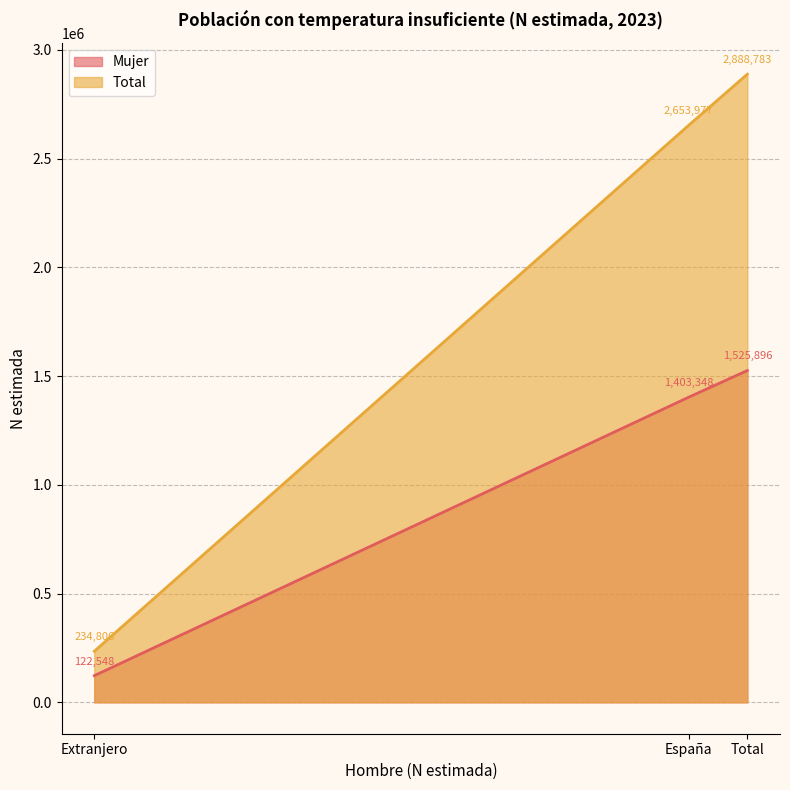

What is the minimum value shown in the chart?

122548